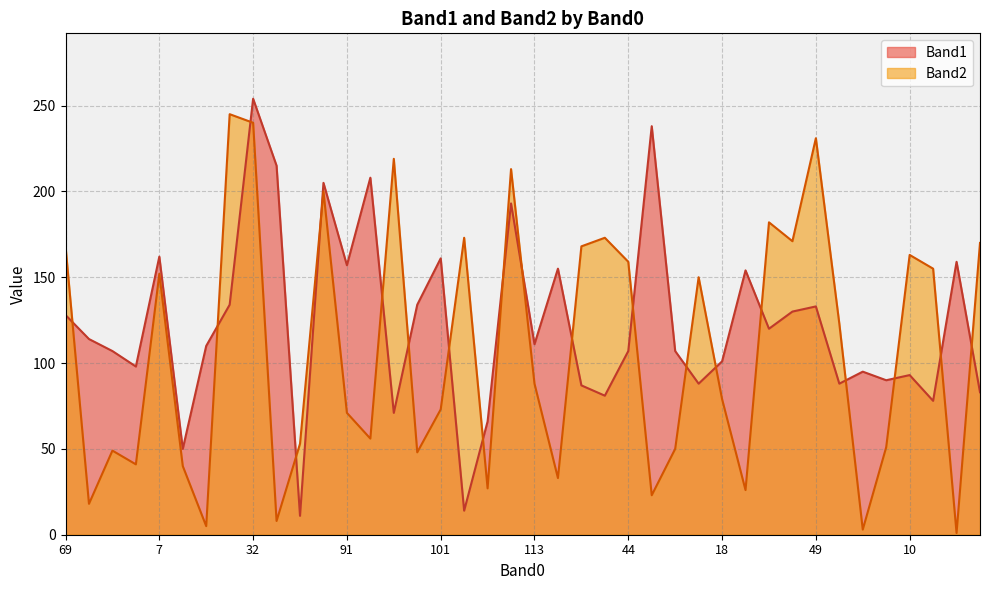

Reading right to left, list all the values displayed in this chart.

Band1: 83	159	78	93	90	95	88	133	130	120	154	101	88	107	238	107	81	87	155	111	193	66	14	161	134	71	208	157	205	11	215	254	134	110	50	162	98	107	114	128
Band2: 170	1	155	163	51	3	123	231	171	182	26	79	150	50	23	159	173	168	33	88	213	27	173	73	48	219	56	71	200	53	8	240	245	5	40	152	41	49	18	168